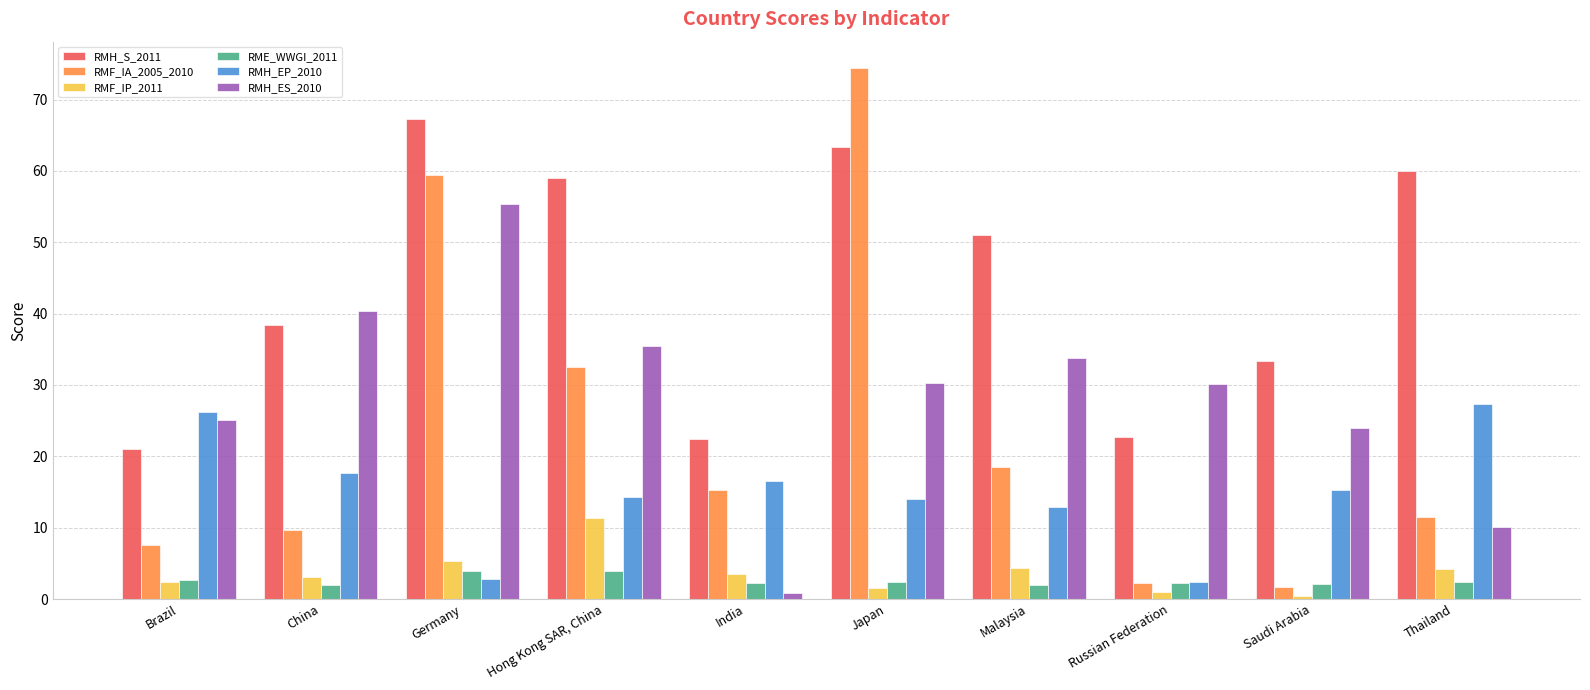

What is the smallest value displayed?

0.5